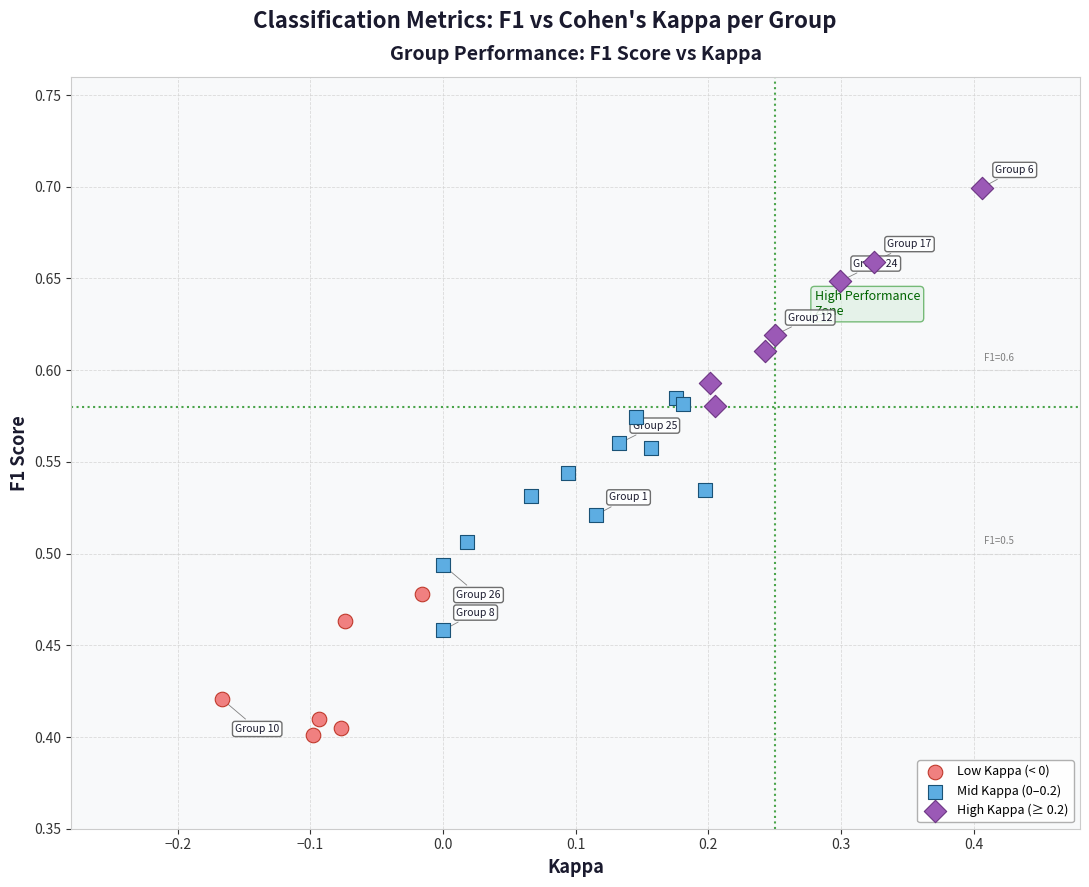

Which series reaches the minimum Y coordinate?

Low Kappa (< 0)